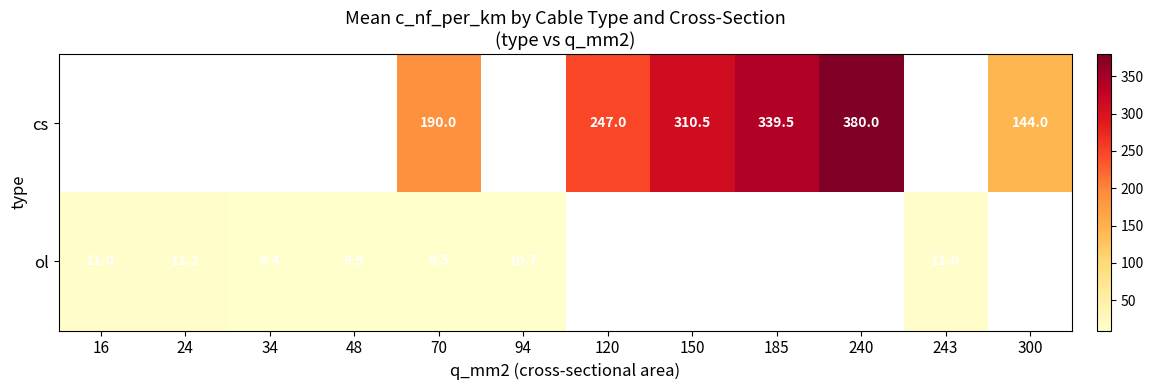

What is the difference between the cs values at 70 and 150?

120.5